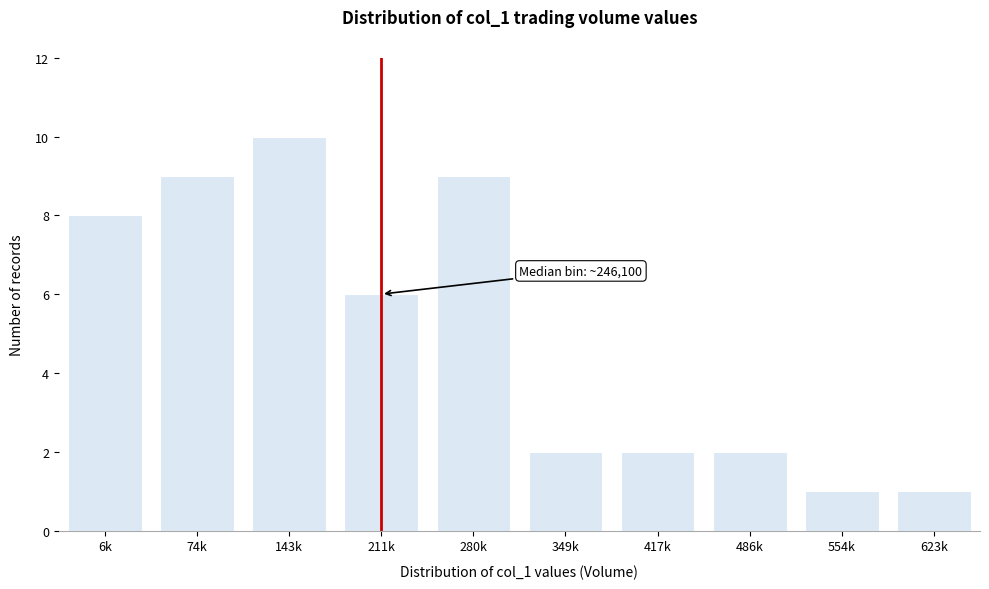

Reading left to right, what are all the values shown in this chart?

8	9	10	6	9	2	2	2	1	1